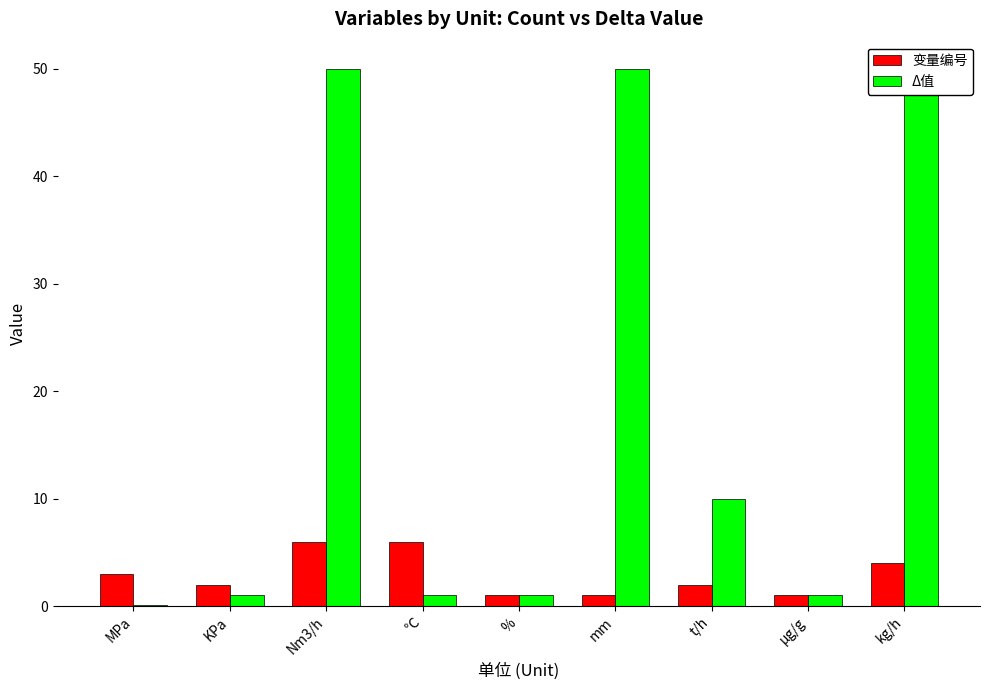

Which category has the lowest value in the Δ值 series?

MPa